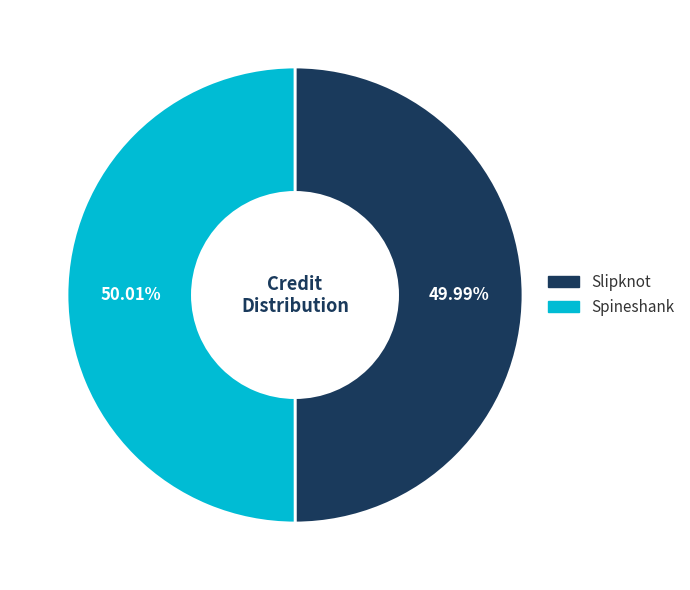

To the nearest percent, what portion does Spineshank represent?

50%